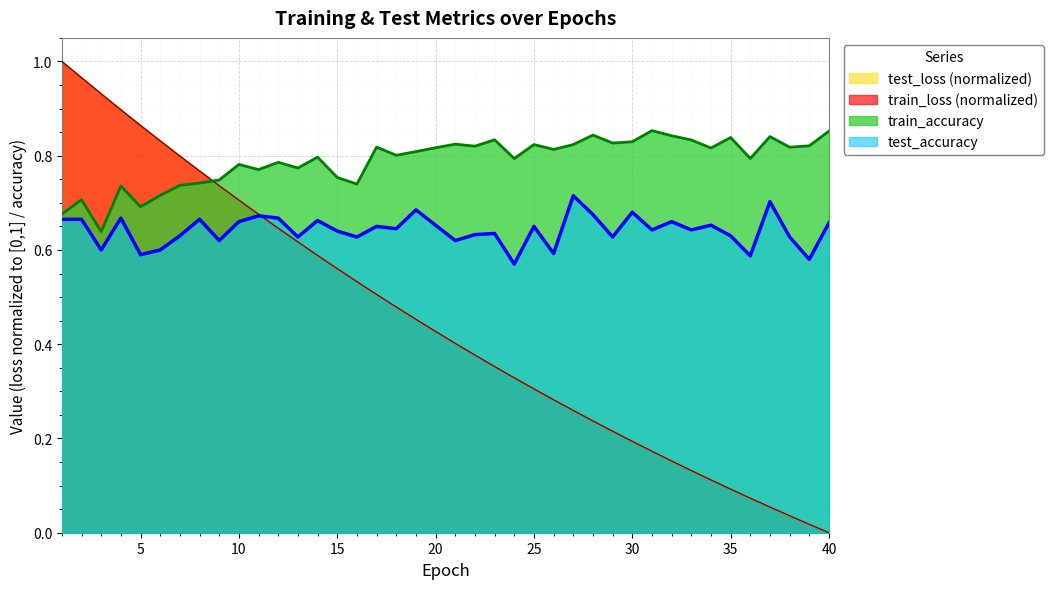

What is the maximum value shown in the chart?

1.0